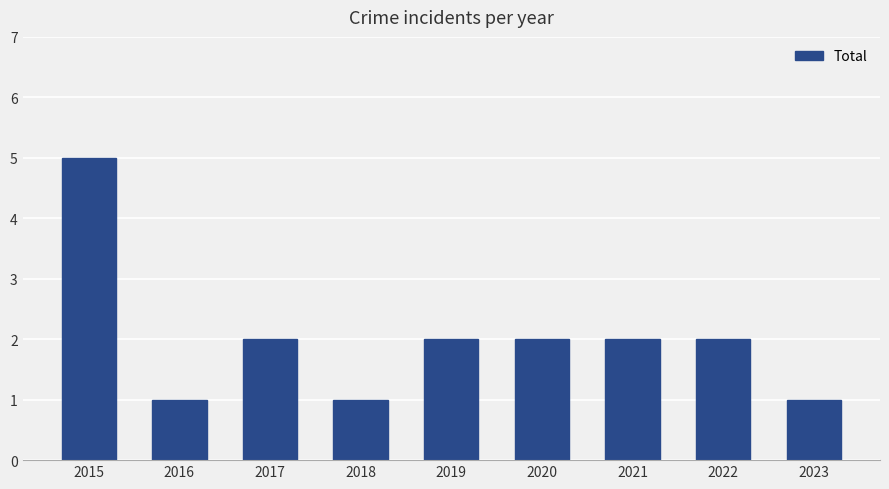

What is the ratio of the value at 2022 to the value at 2021?

1.0